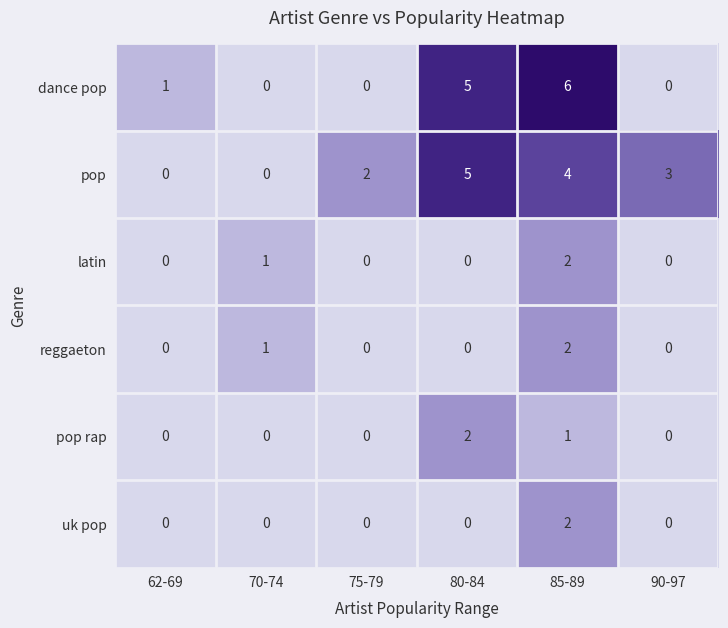

What is the sum of all dance pop values?

12